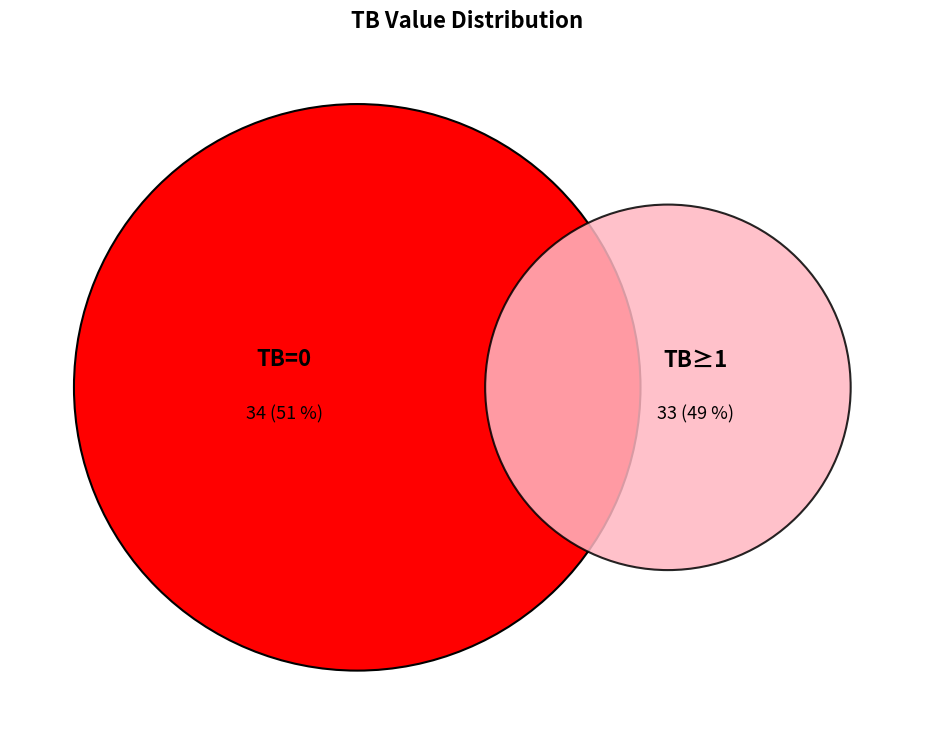

How much of the chart is everything except TB=0?

49.3%